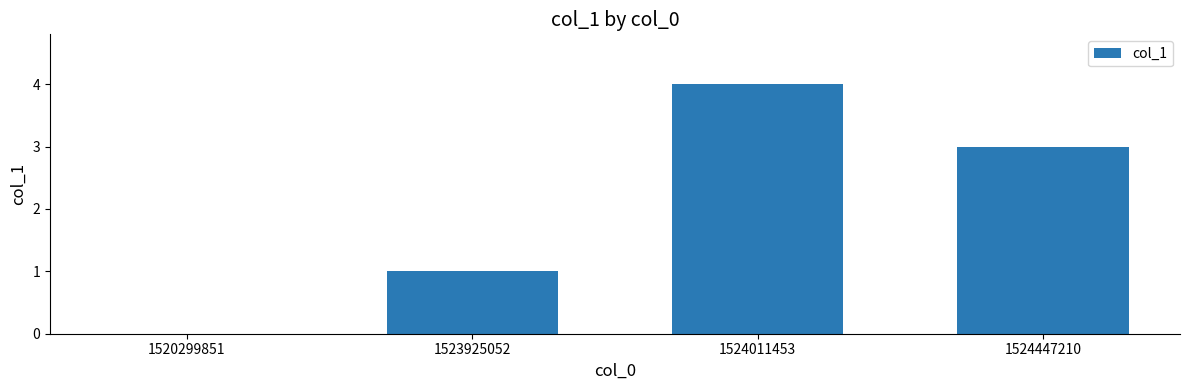

What is the sum of all values?

8